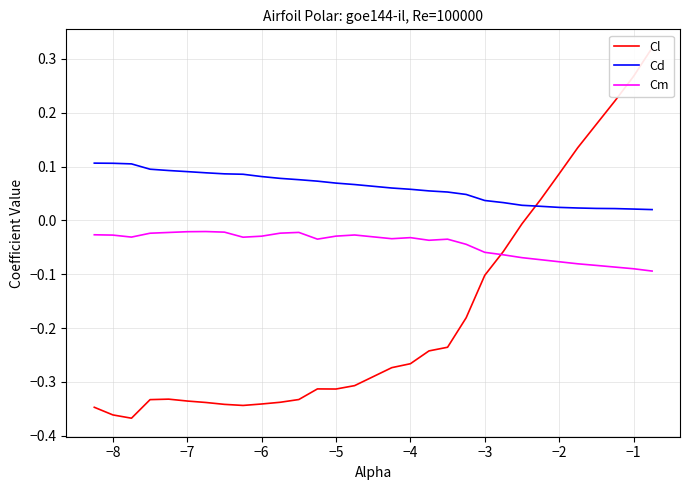

True or false: Cm and Cd cross at least once.

False